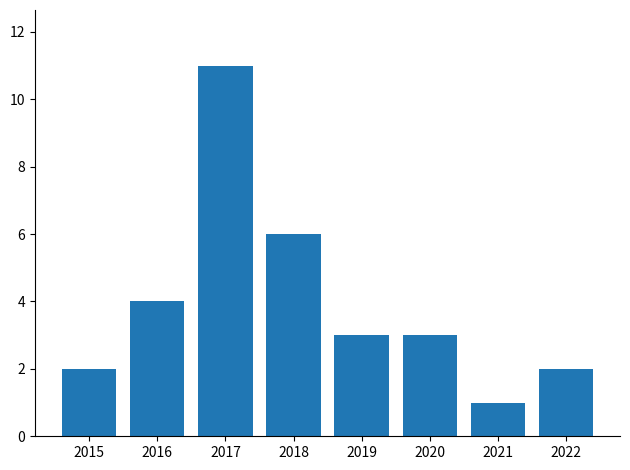

The value at 2022 is 1. True or false?

False